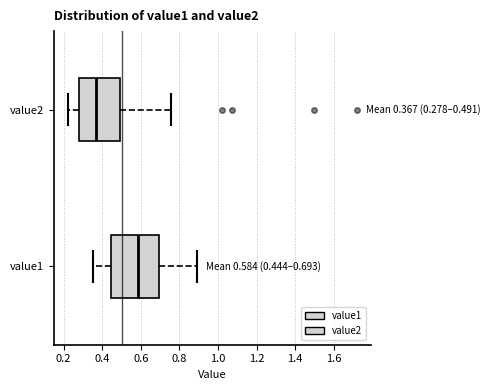

Which box is the widest, from its left edge to its right edge?

value1